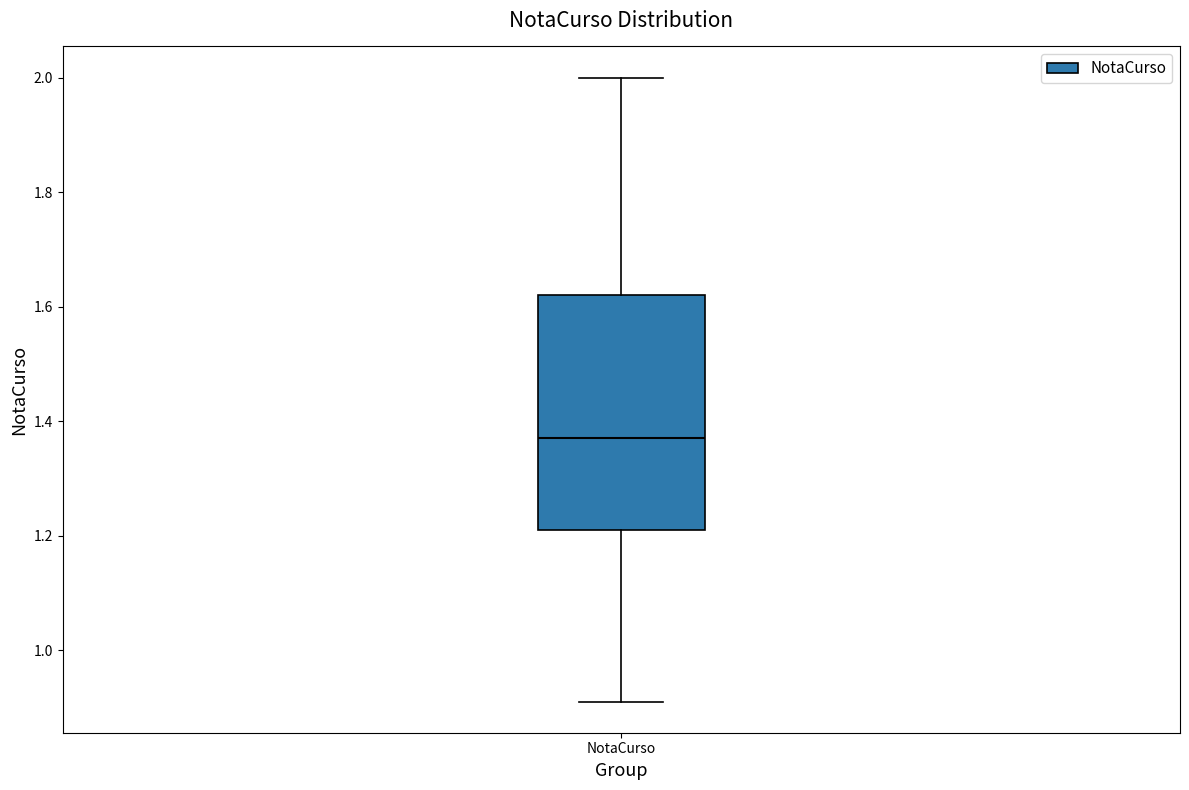

Read this box plot against the y-axis: the position of the median line, the range covered by the box, and the ends of both whiskers. The values are not printed on the chart, so give them approximately, as read against the axis.

median 1.38, box 1.22 to 1.62, whiskers 0.92 to 2.00